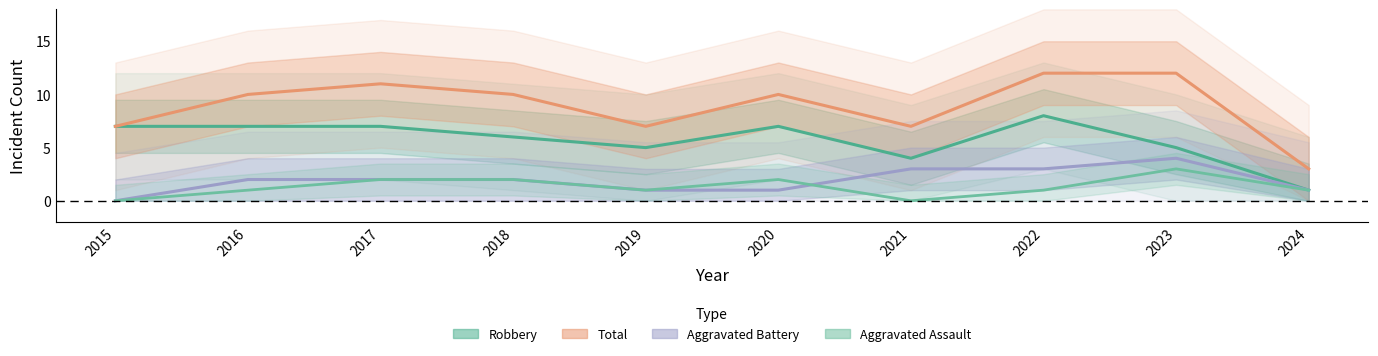

Is the value of Robbery at 2015 greater than the value of Total at 2019?

No